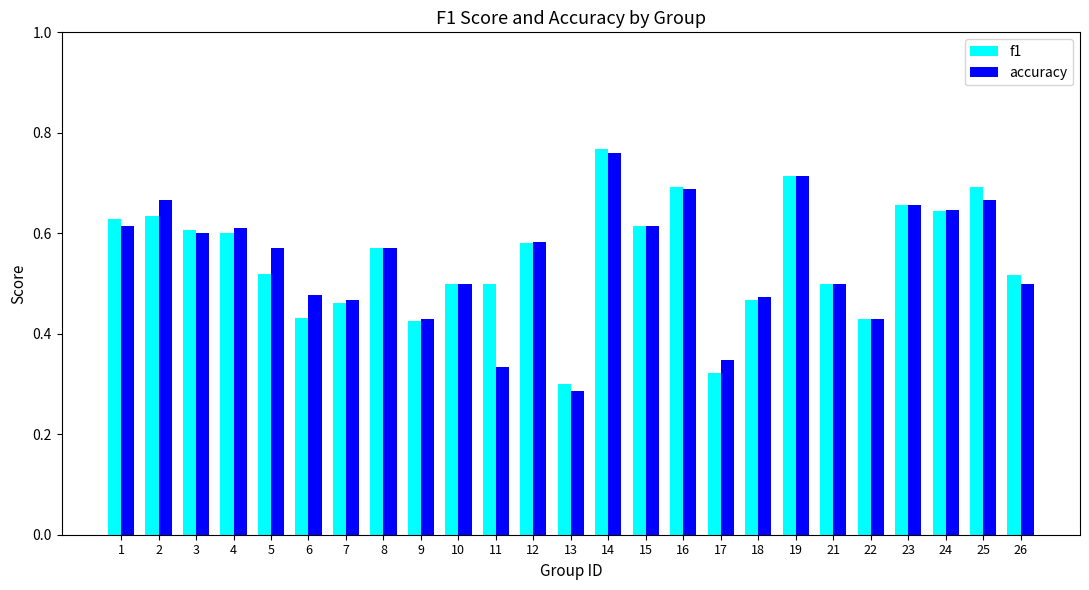

How many groups of bars are there?

25